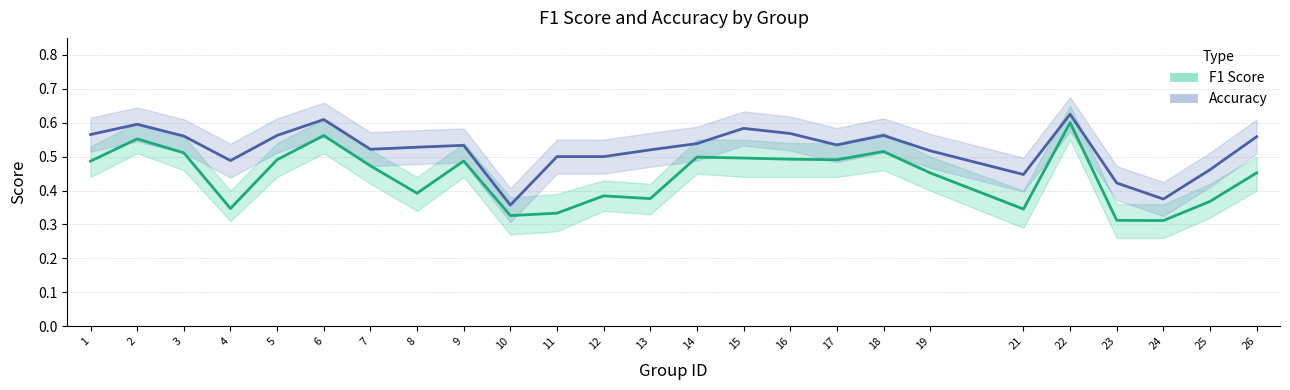

List the series in order of their overall mean, lowest first.

f1, accuracy